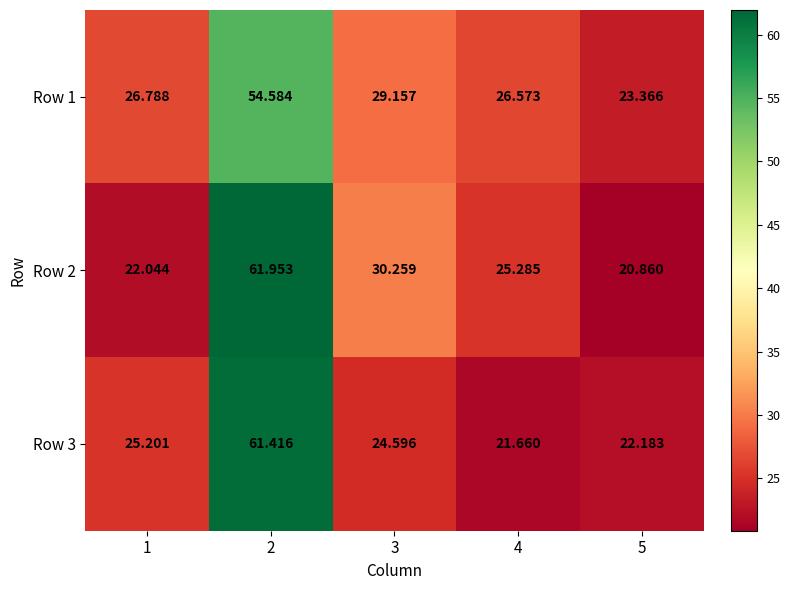

How many distinct data groups are displayed?

3